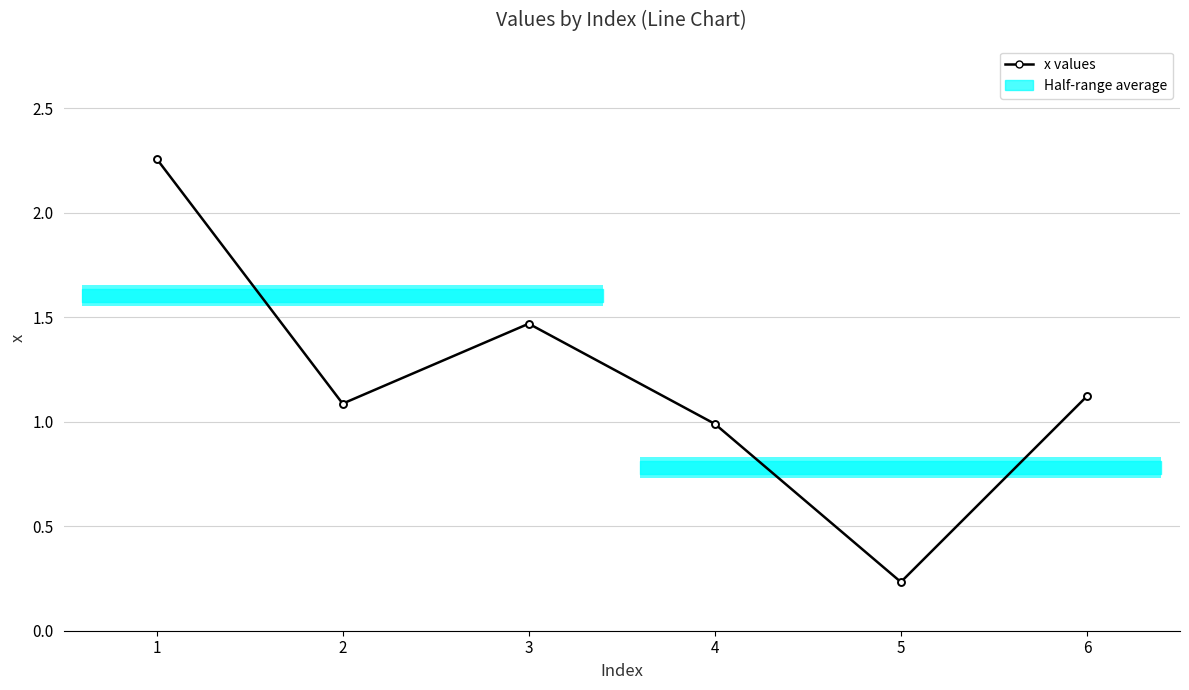

Which has a higher value, 3 or 2?

3